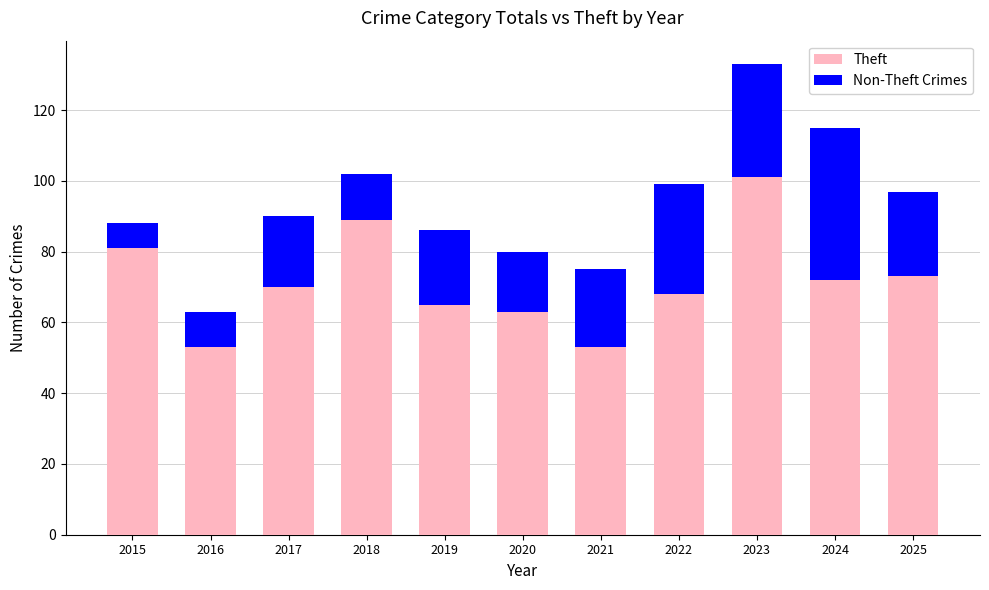

What is the highest value of the Theft series?

101